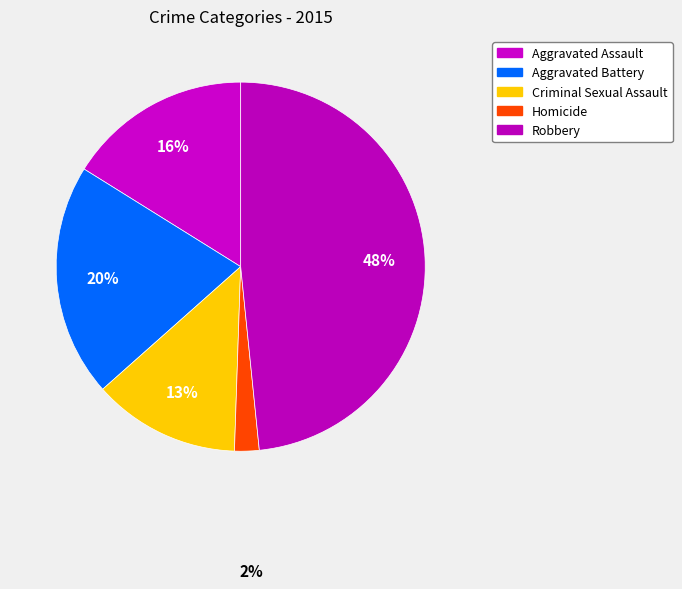

How many slices are in this pie chart?

5